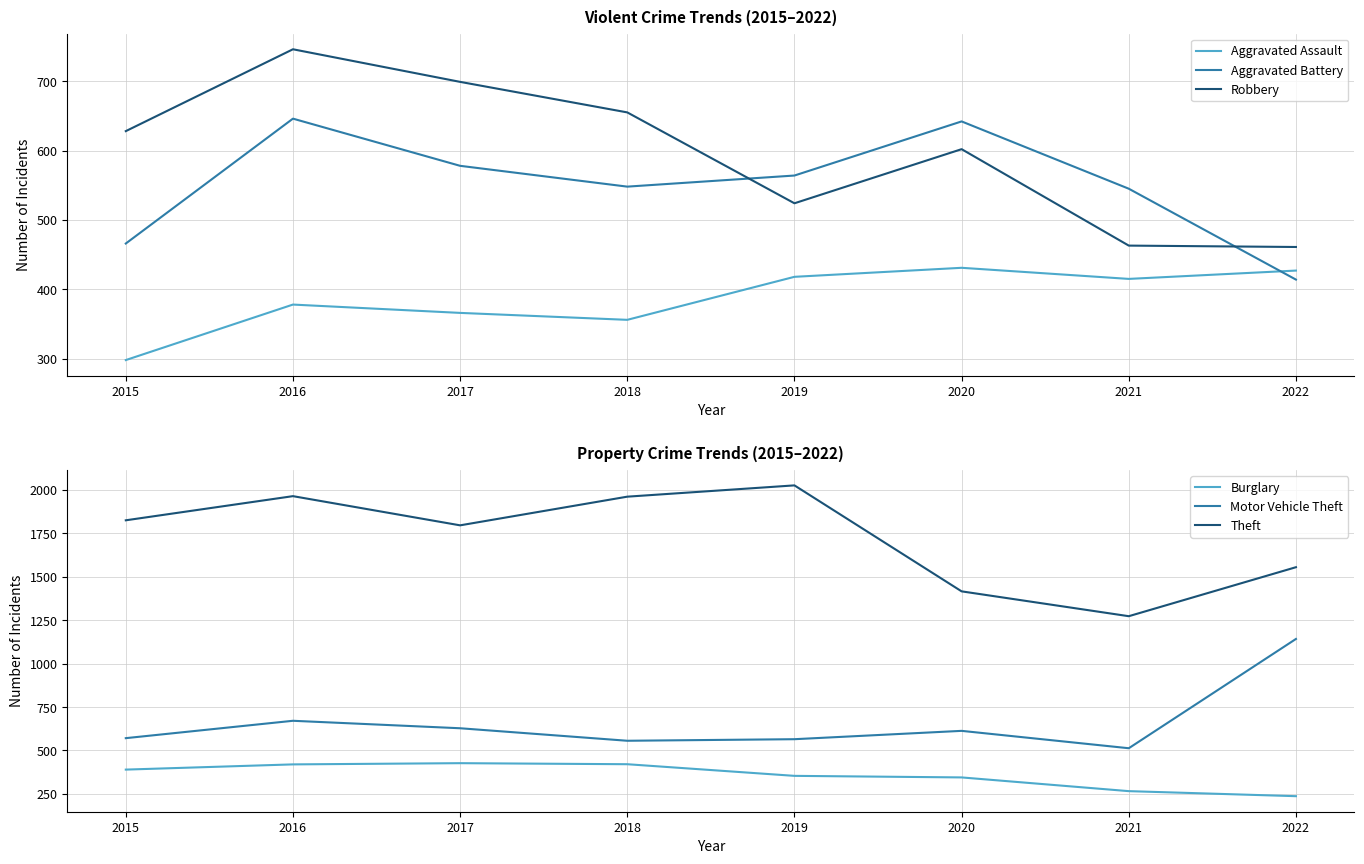

Is it true that Theft equals 650 at 2020?

False